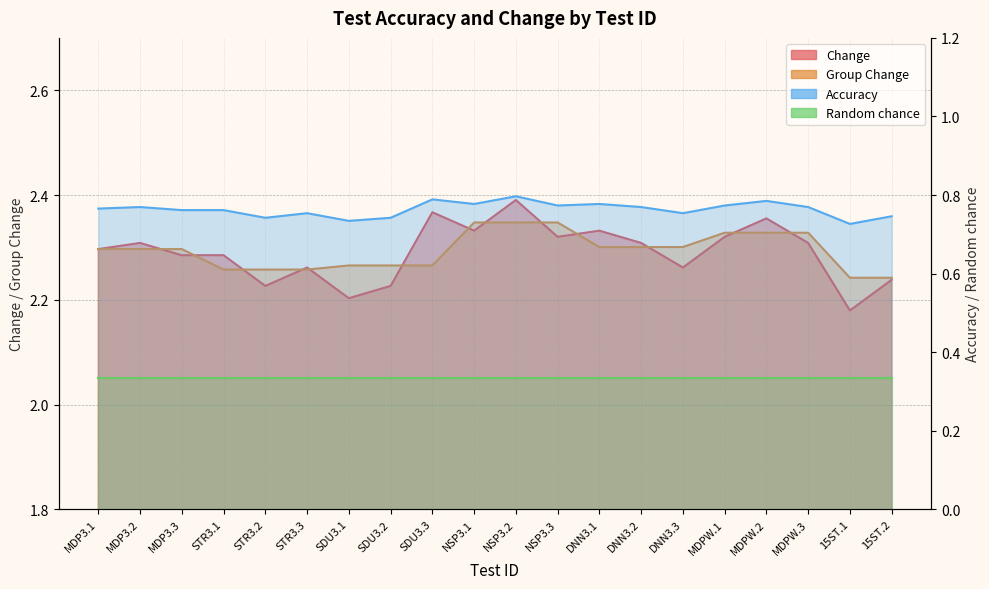

What is the sum of the Change values at SDU3.3 and DNN3.3?

4.6